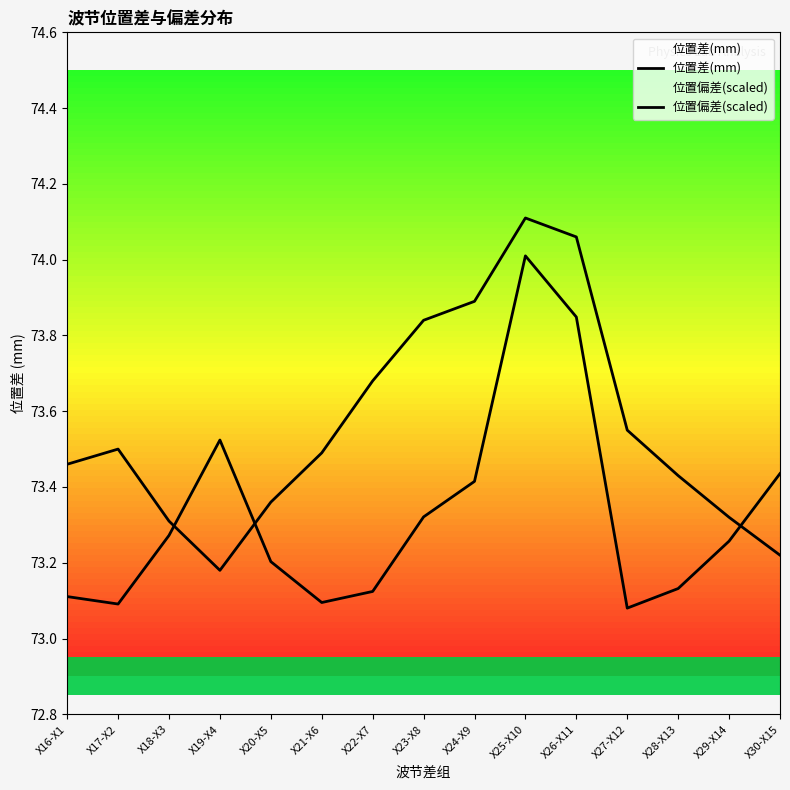

What is the total value across all series at X27-X12?

146.6